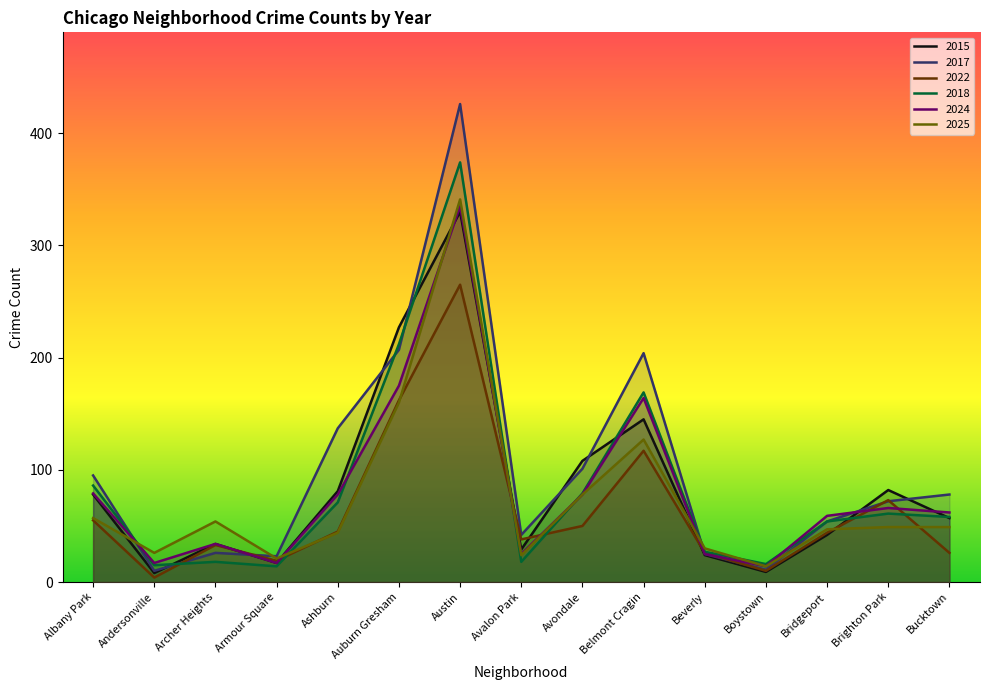

Where does the 2025 series first go above 49?

Albany Park